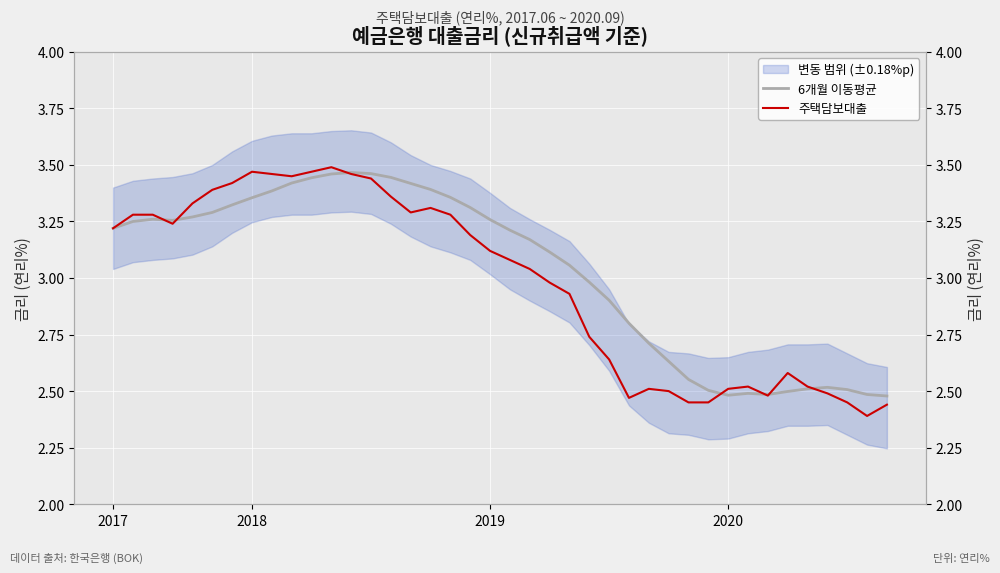

What is the label of the 4th point from the left?

2020